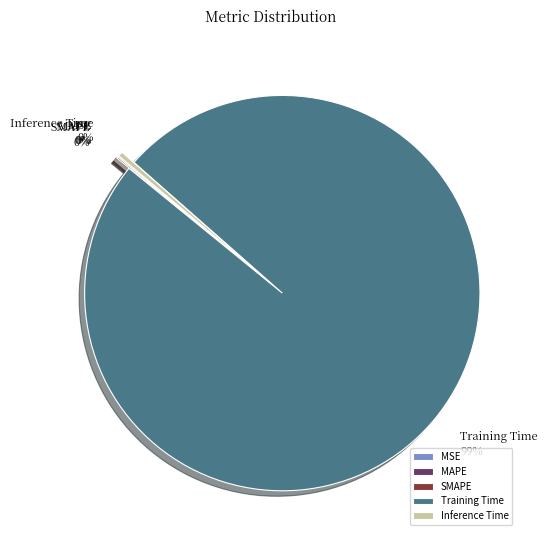

What is the majority slice?

Training Time